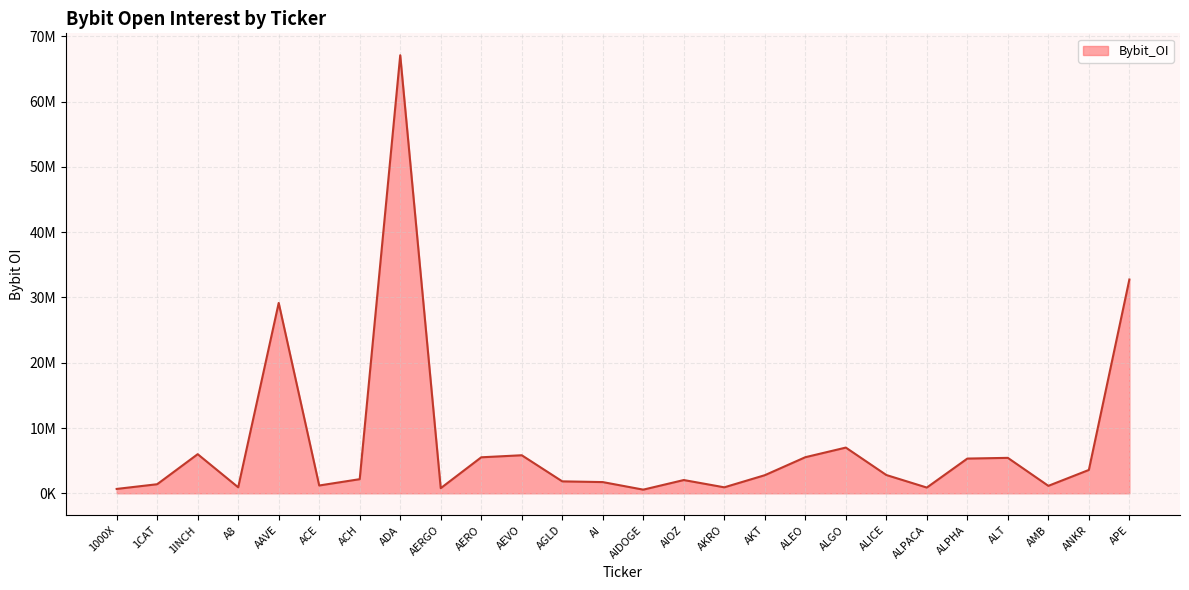

Reading left to right, list all the values displayed in this chart.

1000X=668375	1CAT=1388415	1INCH=5992232	A8=916534	AAVE=29162993	ACE=1194266	ACH=2163100	ADA=67114132	AERGO=783268	AERO=5514449	AEVO=5827856	AGLD=1826670	AI=1716332	AIDOGE=558480	AIOZ=2030174	AKRO=915148	AKT=2771339	ALEO=5527029	ALGO=7002546	ALICE=2800266	ALPACA=877330	ALPHA=5319002	ALT=5427907	AMB=1141569	ANKR=3576654	APE=32750684